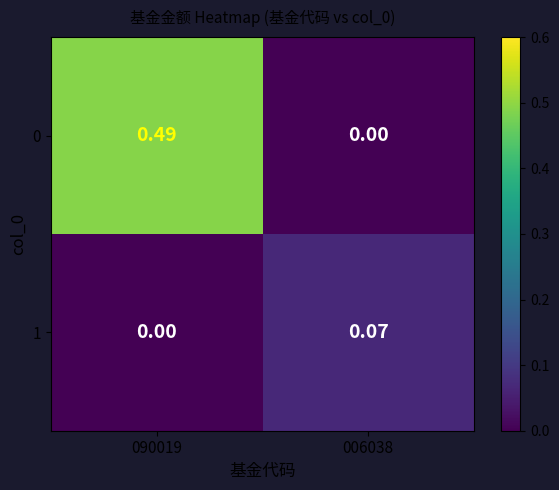

At how many categories does at least one series exceed 0?

2